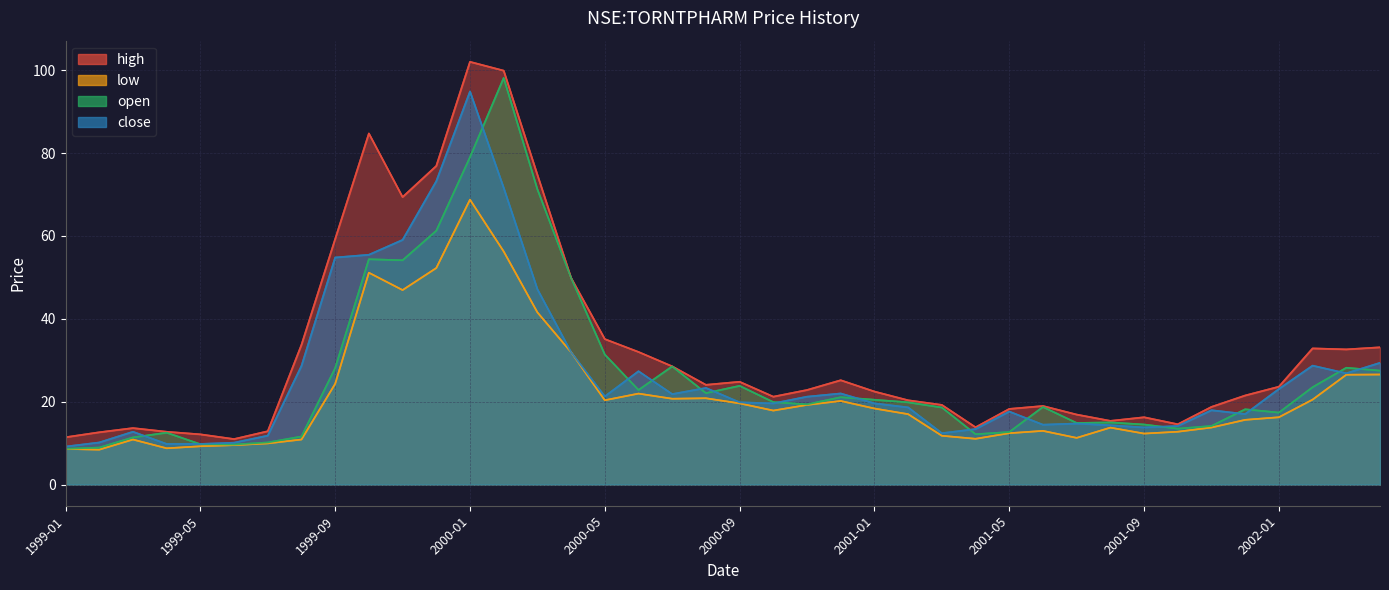

Between 2001-12 and 1999-04, which is larger?

2001-12